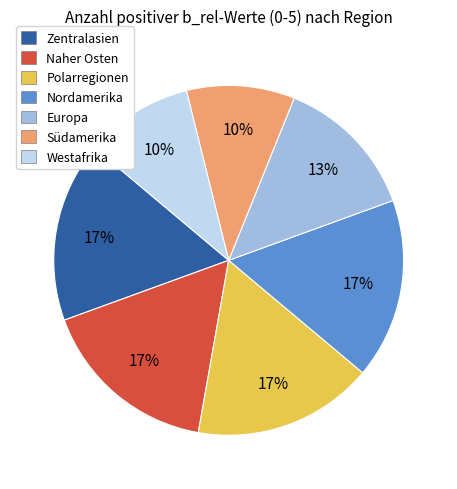

Is there any slice that represents more than half of the pie?

No